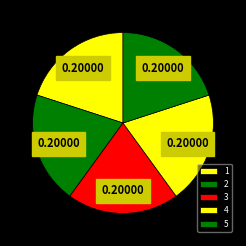

What percentage is the 2 slice, to the nearest percent?

20%